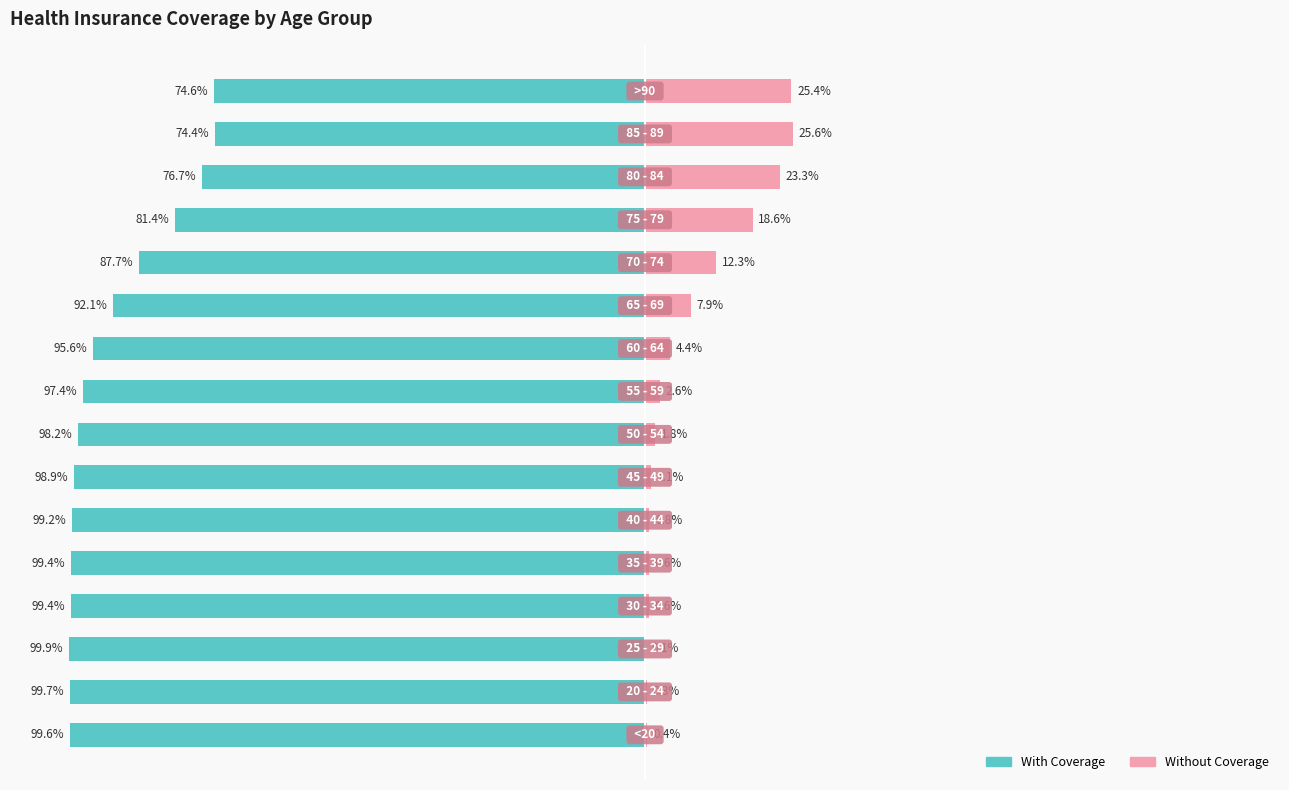

Does the chart contain stacked bars?

No